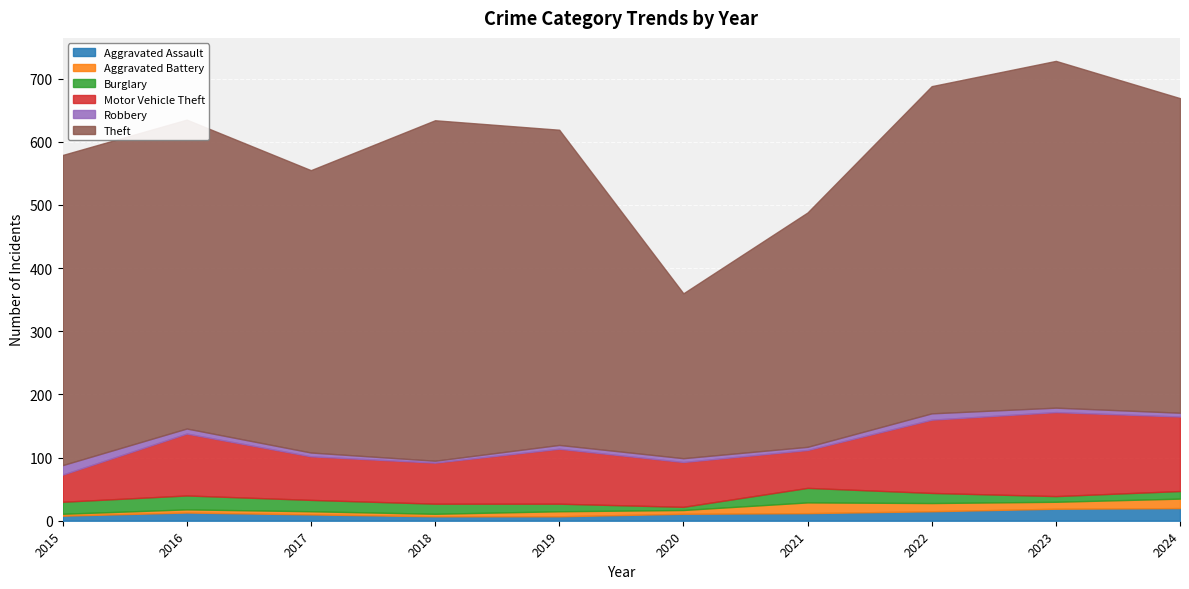

True or false: Aggravated Assault and Motor Vehicle Theft intersect in this chart.

False